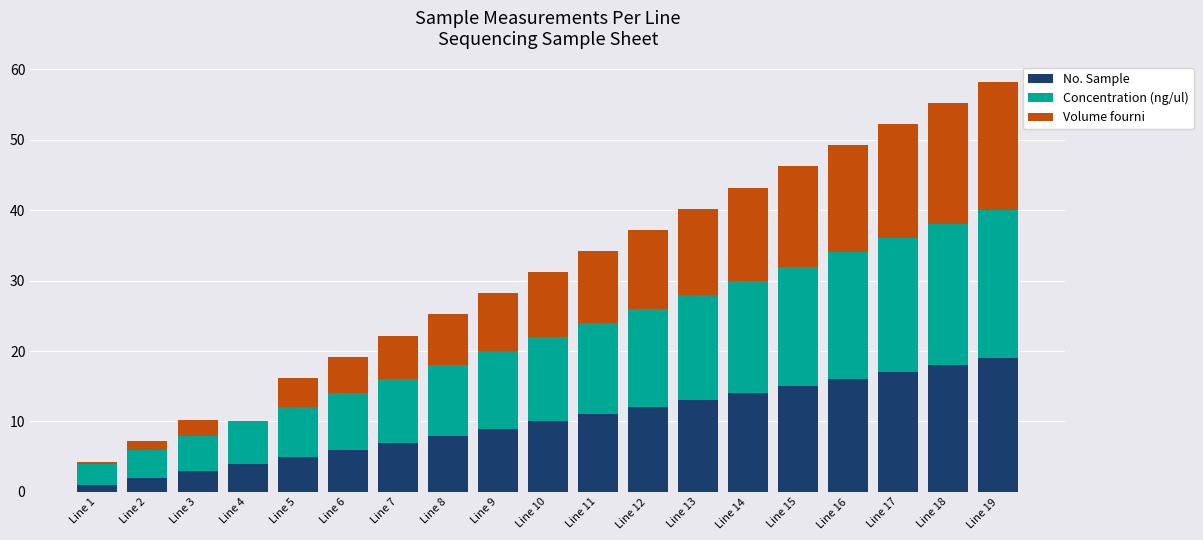

The No. Sample series shows 14.0 at Line 14. True or false?

True